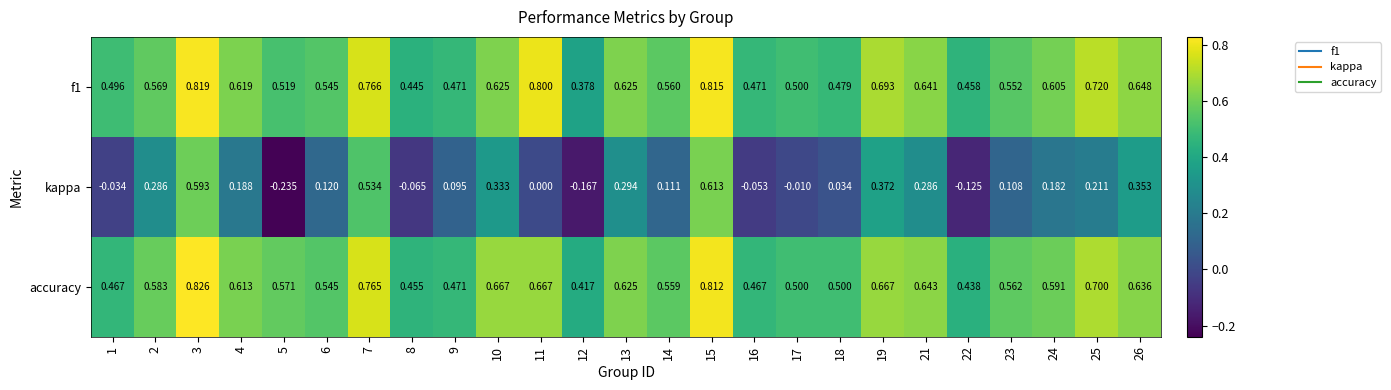

Which series has the largest range (max minus min)?

kappa